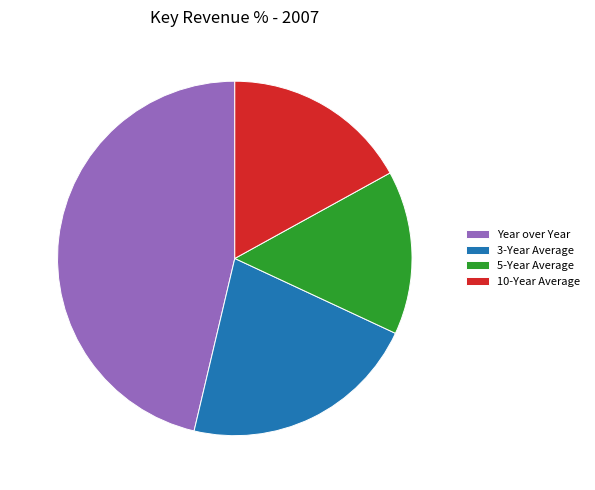

To the nearest percent, what percentage of the pie is Year over Year?

46%